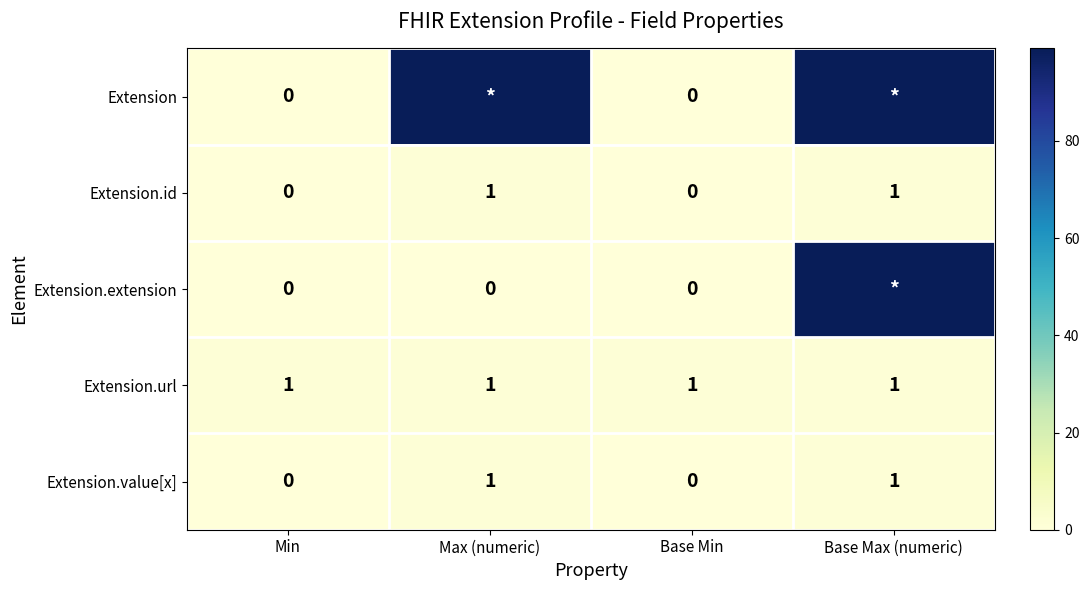

What is the greatest value displayed?

99